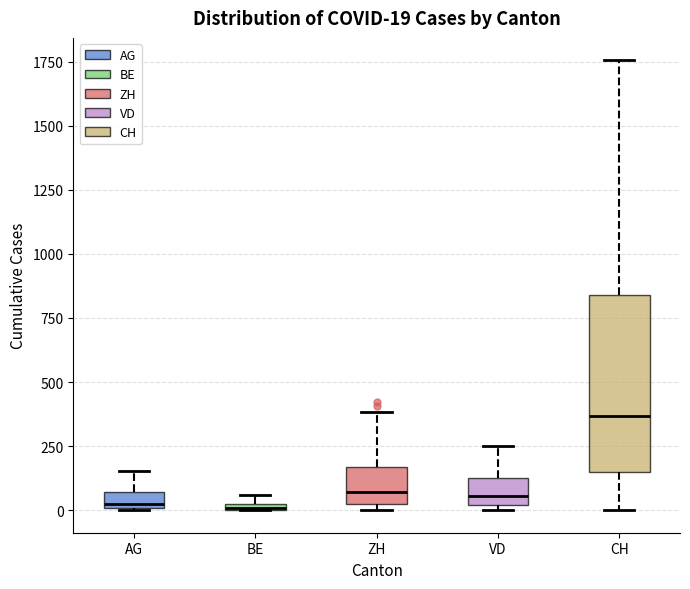

Which box is the tallest, from its lower edge to its upper edge?

CH